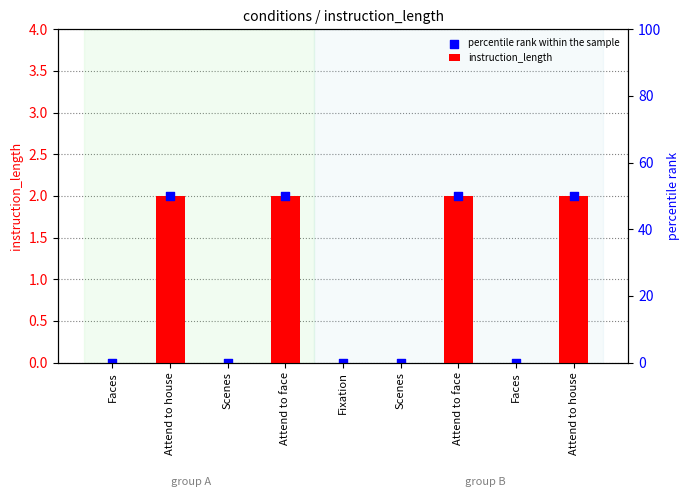

Which series has the widest spread of Y values?

instruction_length